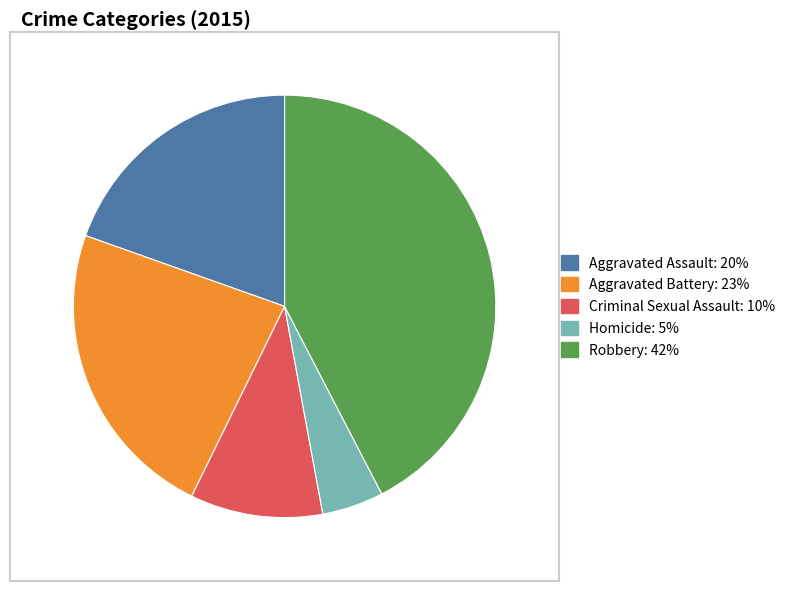

Between Criminal Sexual Assault and Robbery, which is larger?

Robbery